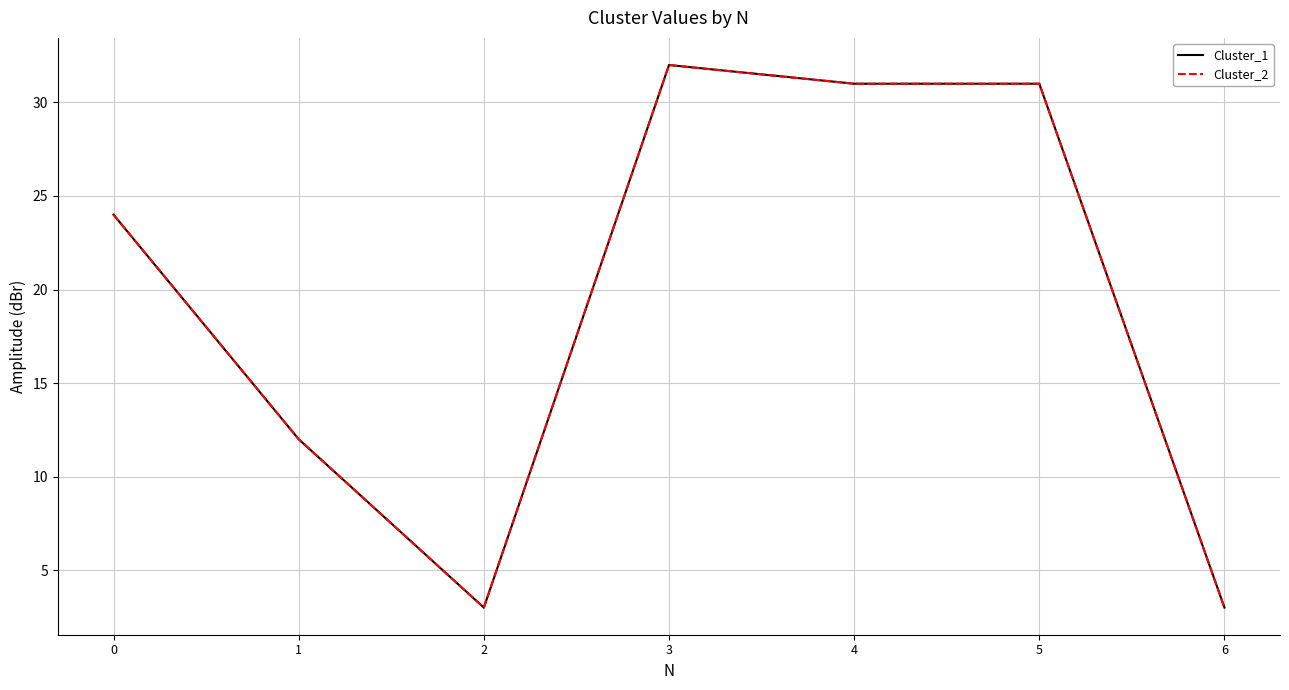

Which series has the largest range (max minus min)?

Cluster_1